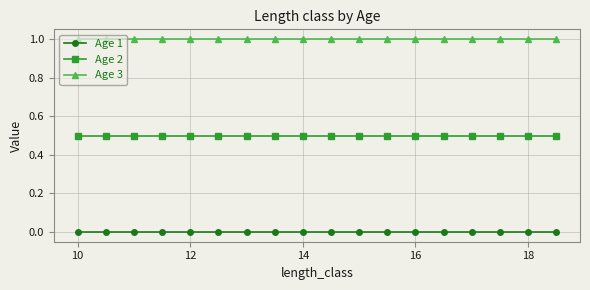

True or false: Age 3 and Age 2 intersect in this chart.

False